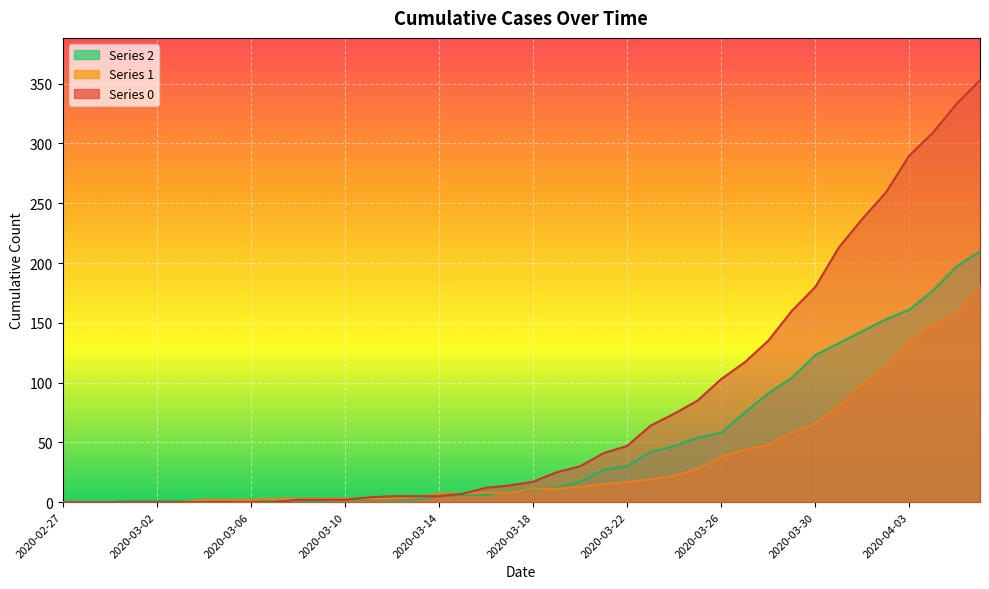

How many series are shown in this chart?

3